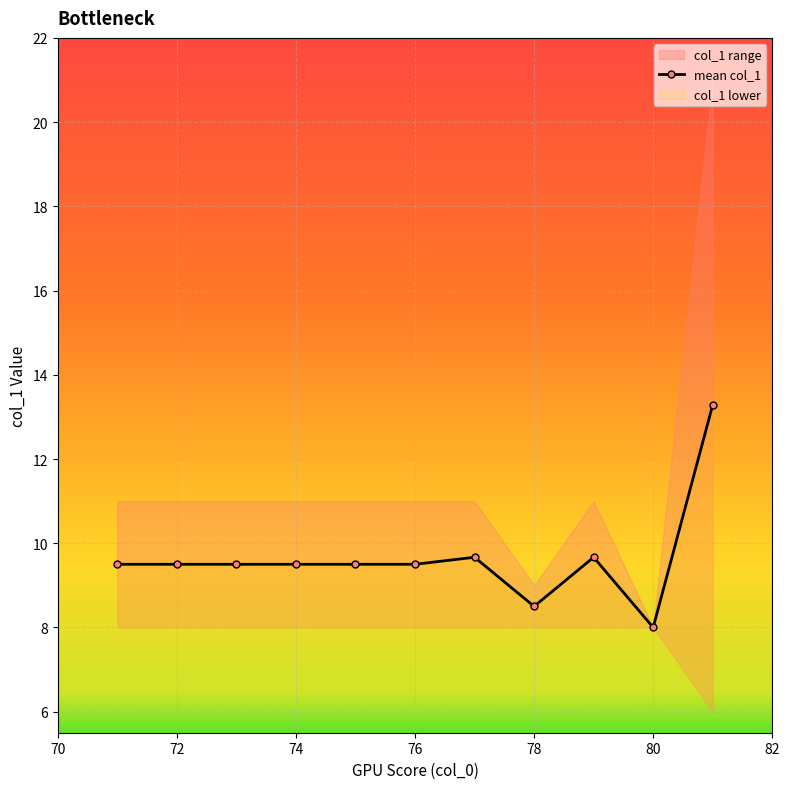

What is the minimum value shown in the chart?

8.0